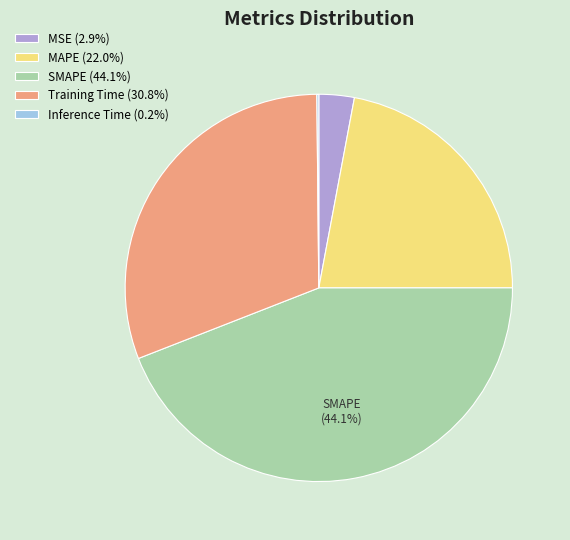

Approximately how many times larger is the value at MAPE compared to Training Time?

0.7